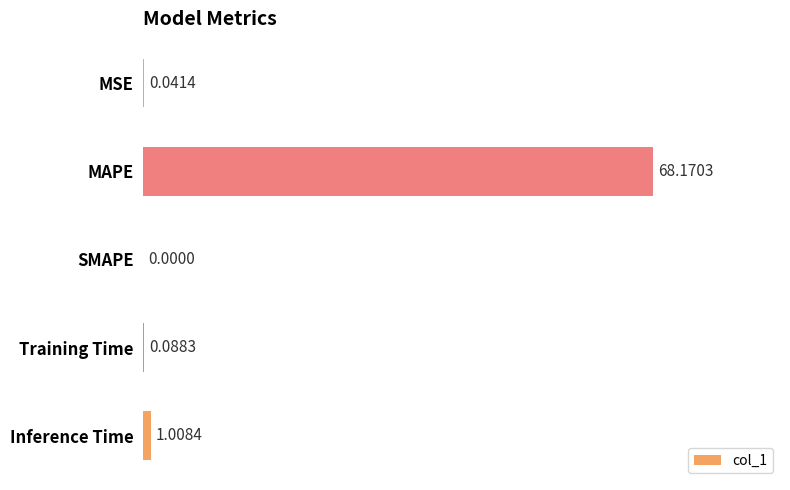

What is the sum of all values?

69.3